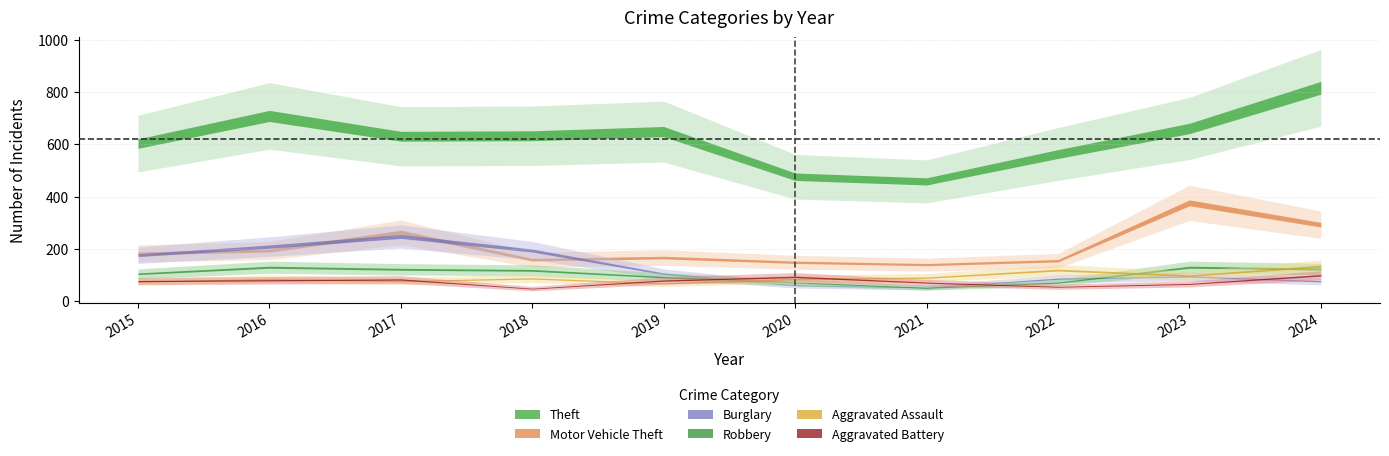

How many lines are shown in the chart?

6